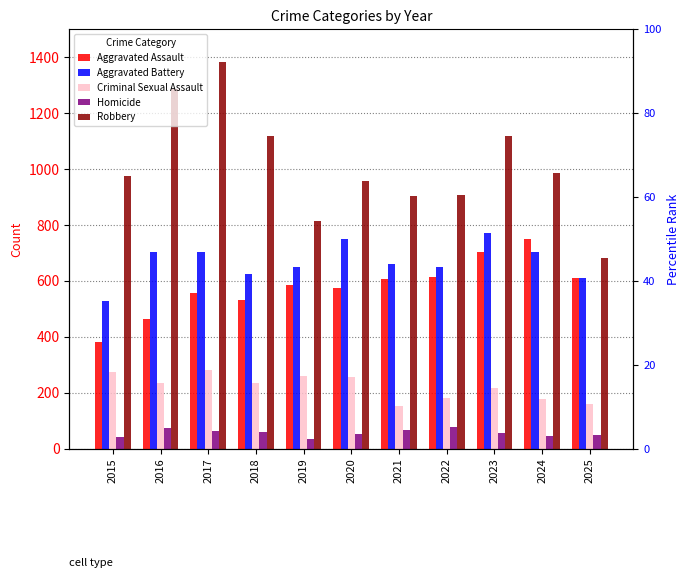

Which category has the highest value in the Aggravated Battery series?

2023